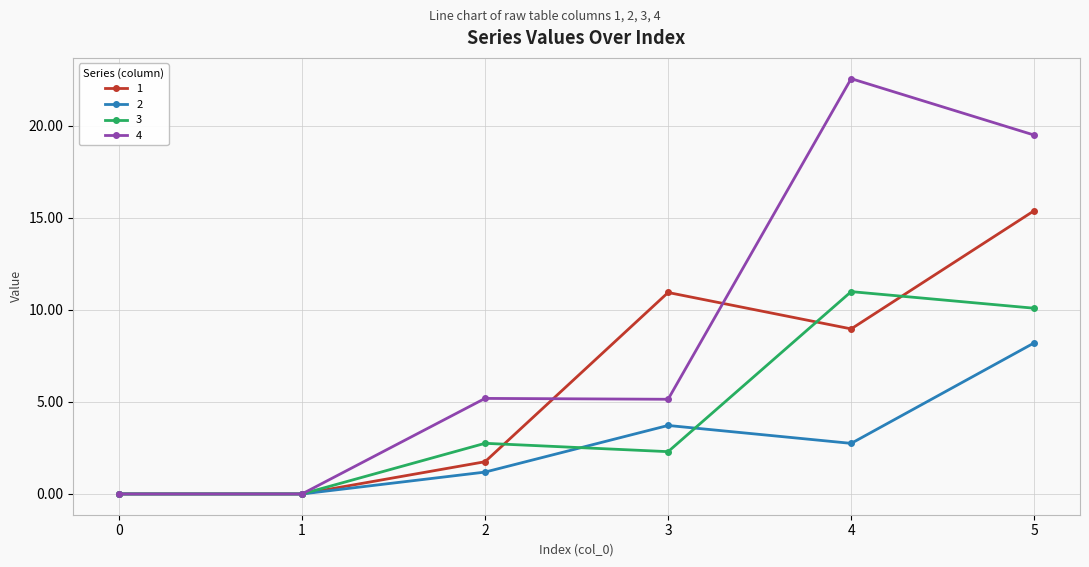

True or false: 1 has more than 1 interior local peaks.

False